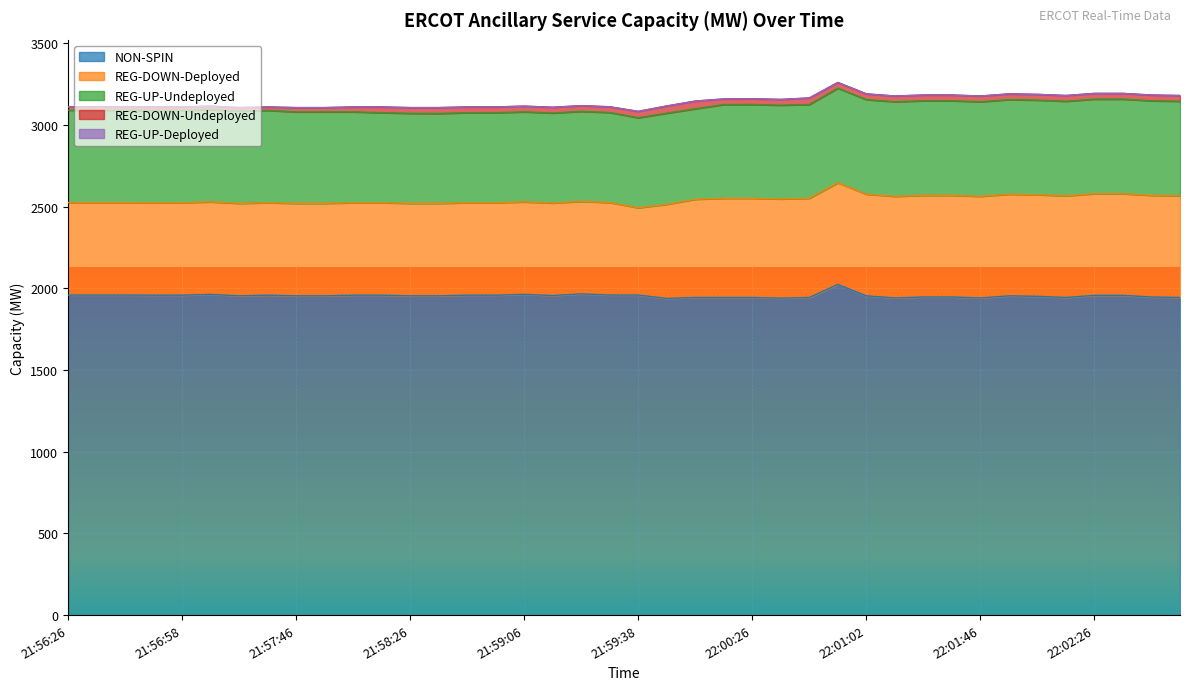

True or false: REG-UP-Undeployed and REG-DOWN-Undeployed cross at least once.

False